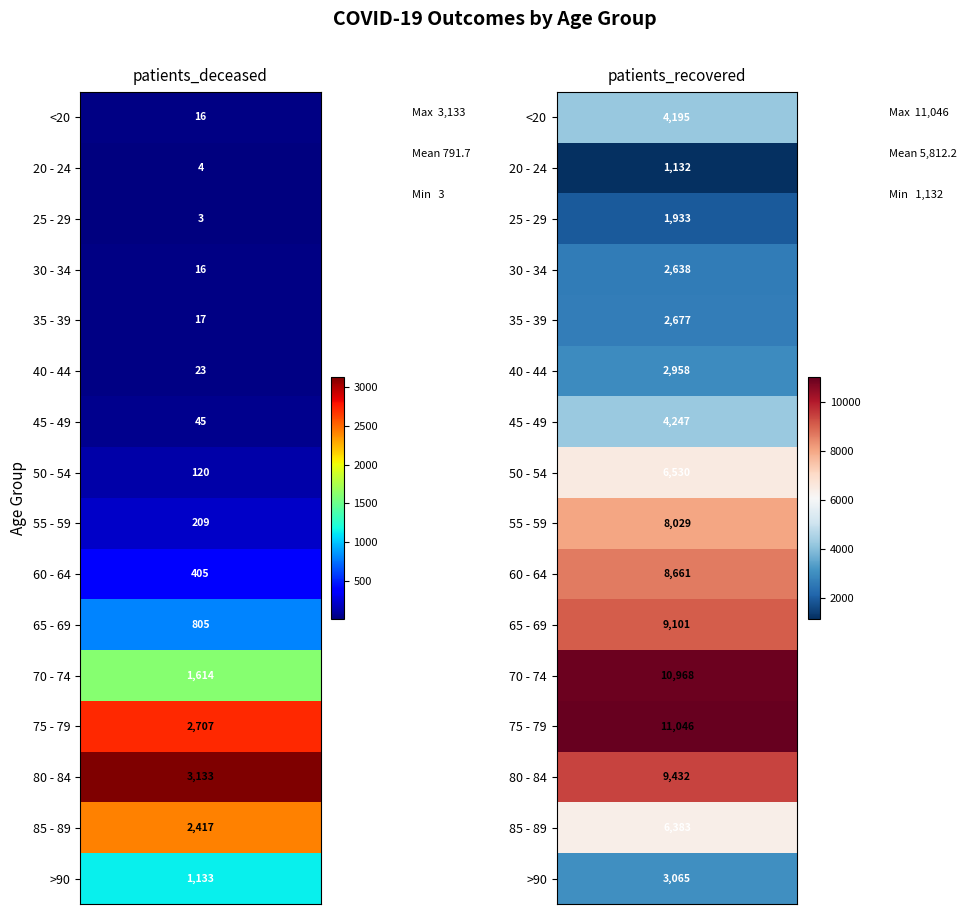

Reading left to right, transcribe all the data shown in this chart.

<20: 0=16	1=4195
20 - 24: 0=4	1=1132
25 - 29: 0=3	1=1933
30 - 34: 0=16	1=2638
35 - 39: 0=17	1=2677
40 - 44: 0=23	1=2958
45 - 49: 0=45	1=4247
50 - 54: 0=120	1=6530
55 - 59: 0=209	1=8029
60 - 64: 0=405	1=8661
65 - 69: 0=805	1=9101
70 - 74: 0=1614	1=10968
75 - 79: 0=2707	1=11046
80 - 84: 0=3133	1=9432
85 - 89: 0=2417	1=6383
>90: 0=1133	1=3065